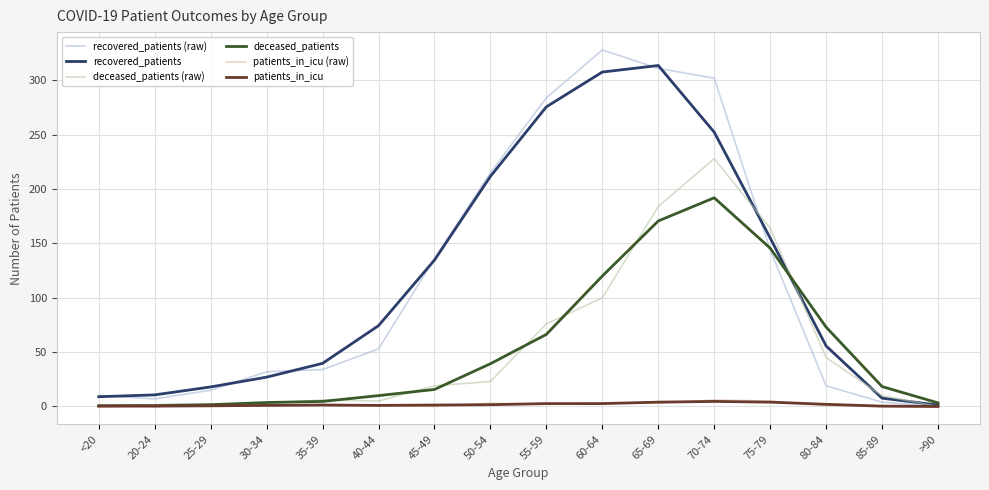

True or false: recovered_patients and deceased_patients (raw) cross at least once.

True